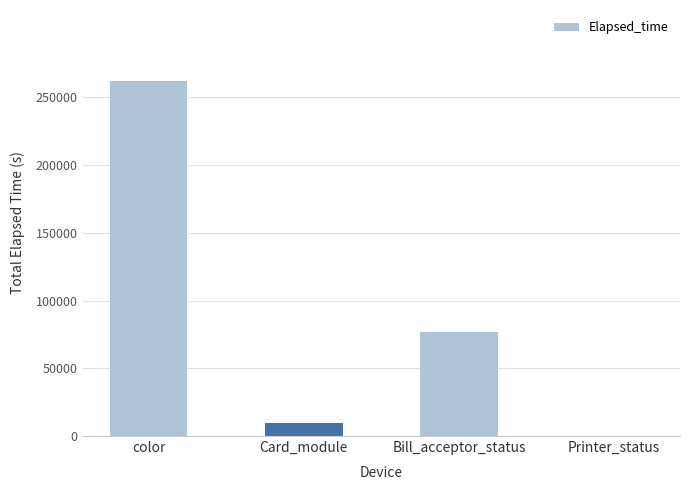

Reading left to right, what are all the values shown in this chart?

261963	9251	76468	133